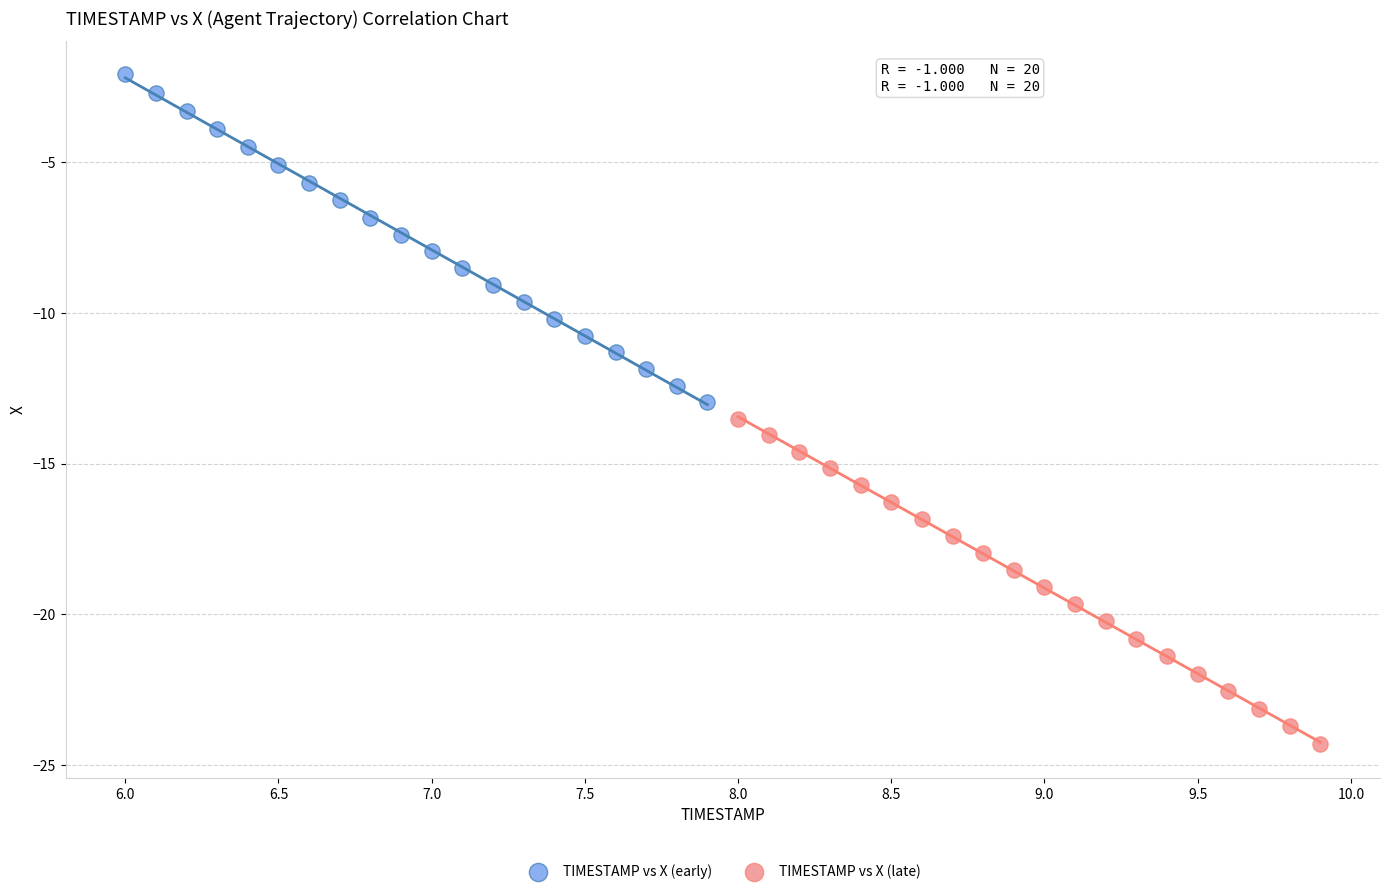

Which series reaches the minimum Y coordinate?

TIMESTAMP vs X (late)